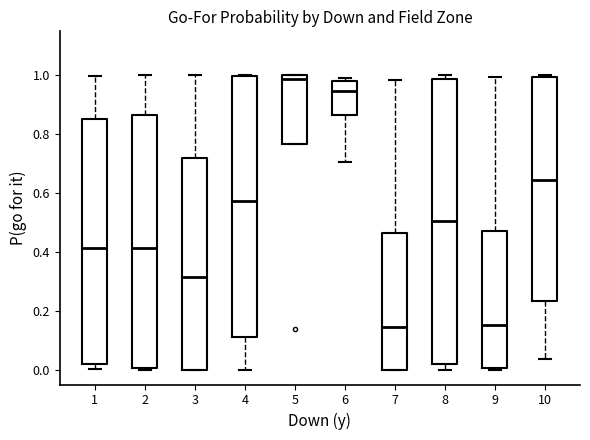

Where is the lower edge of the box at x = 2 on the y-axis? The values are not printed on the chart, so give them approximately, as read against the axis.

0.00